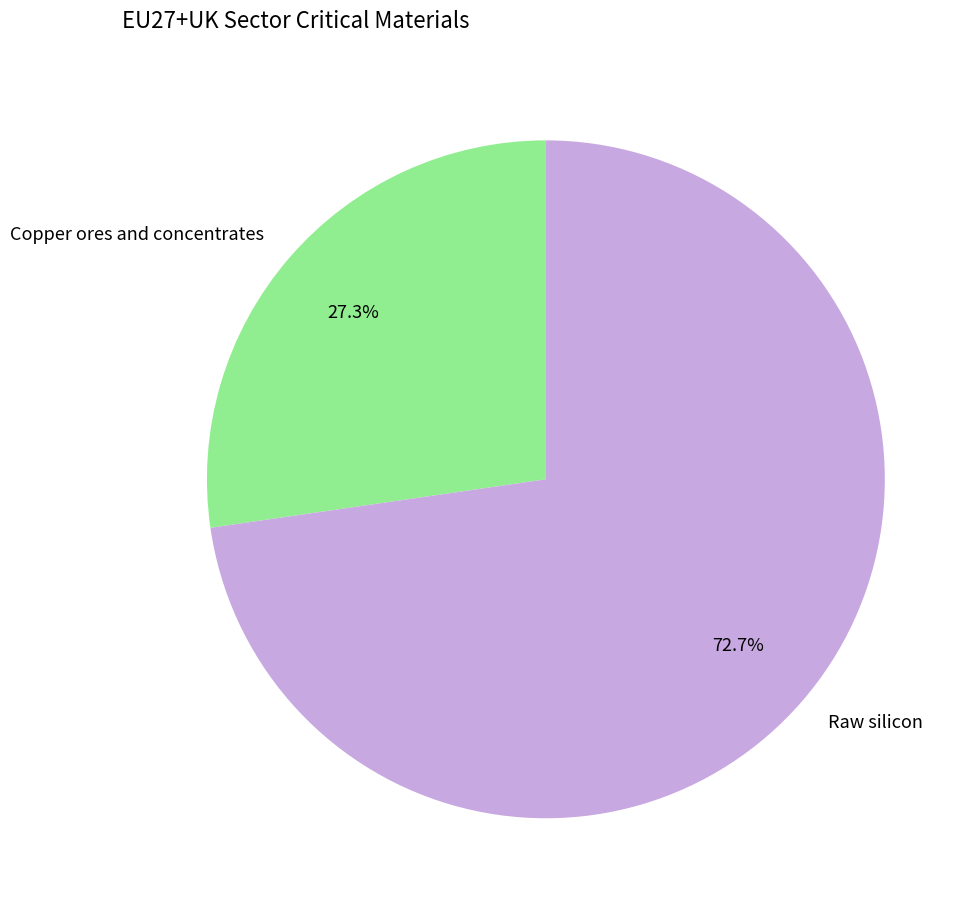

How many segments does this pie chart have?

2